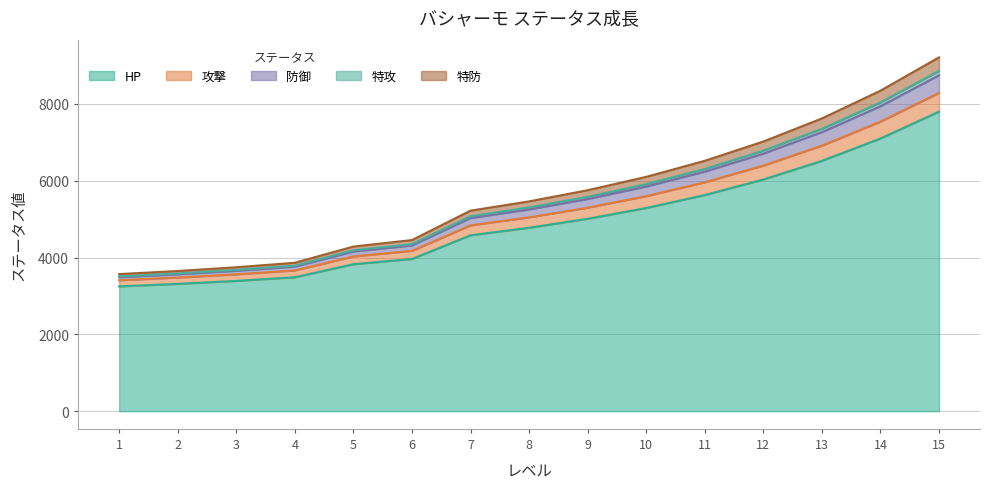

What is the lowest value of the HP series?

3250